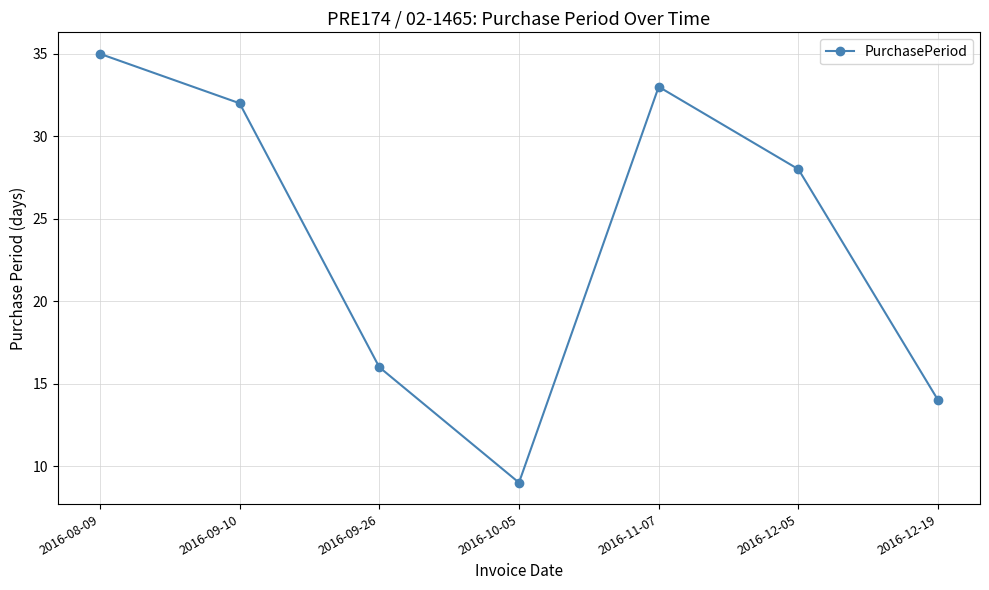

What position from the left is 2016-10-05?

4